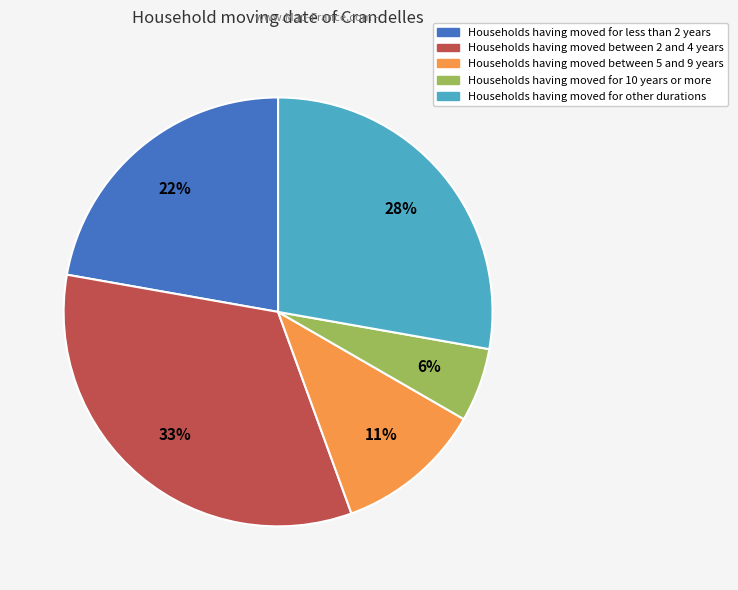

Does any single category account for the majority?

No